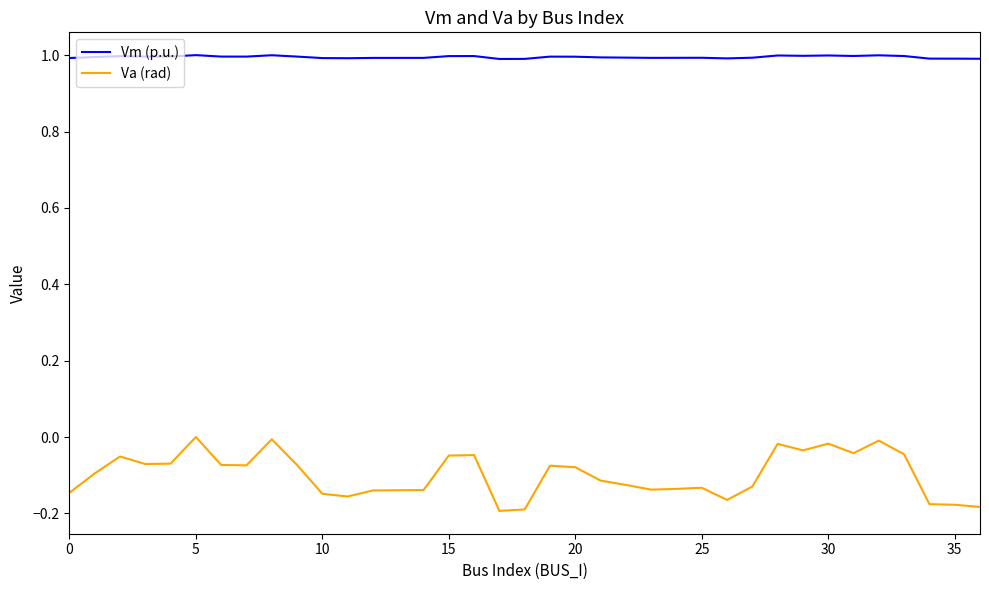

Which series has the largest total across all categories?

Vm (p.u.)